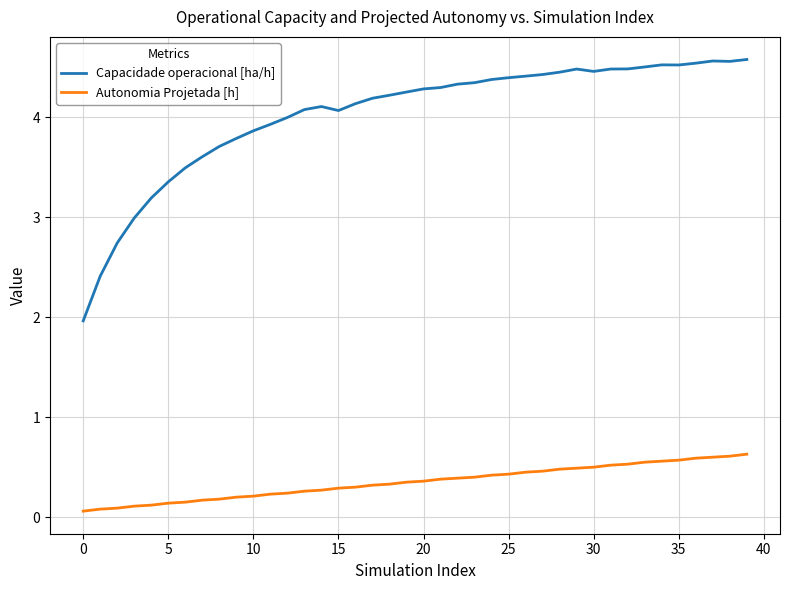

True or false: Capacidade operacional [ha/h] has more than 2 interior local peaks.

True